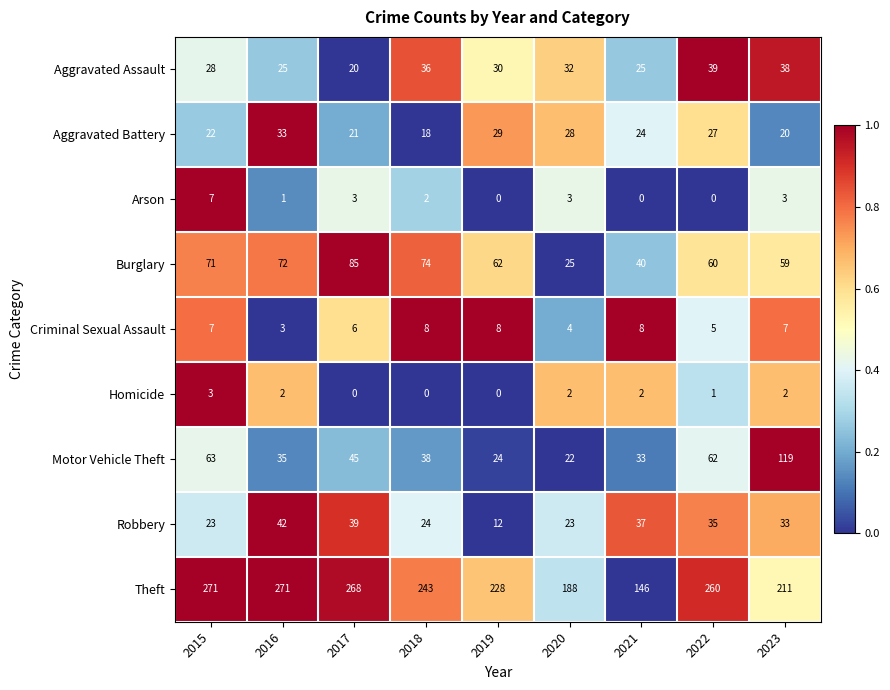

Which category has the highest value in the Aggravated Assault series?

2022